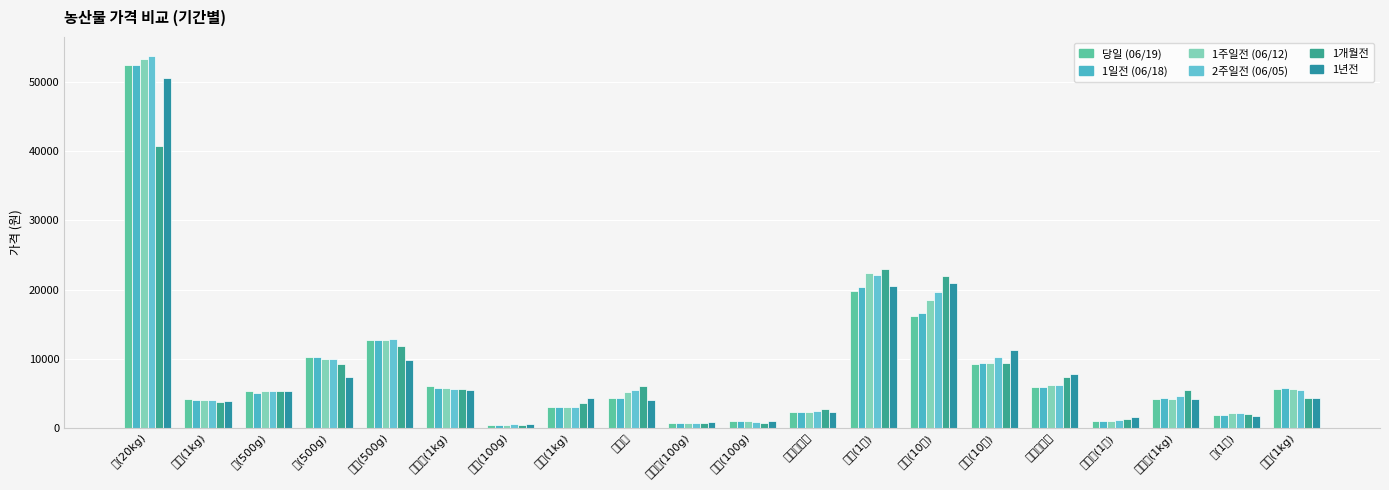

What are all the series names shown in the legend?

당일 (06/19), 1일전 (06/18), 1주일전 (06/12), 2주일전 (06/05), 1개월전, 1년전